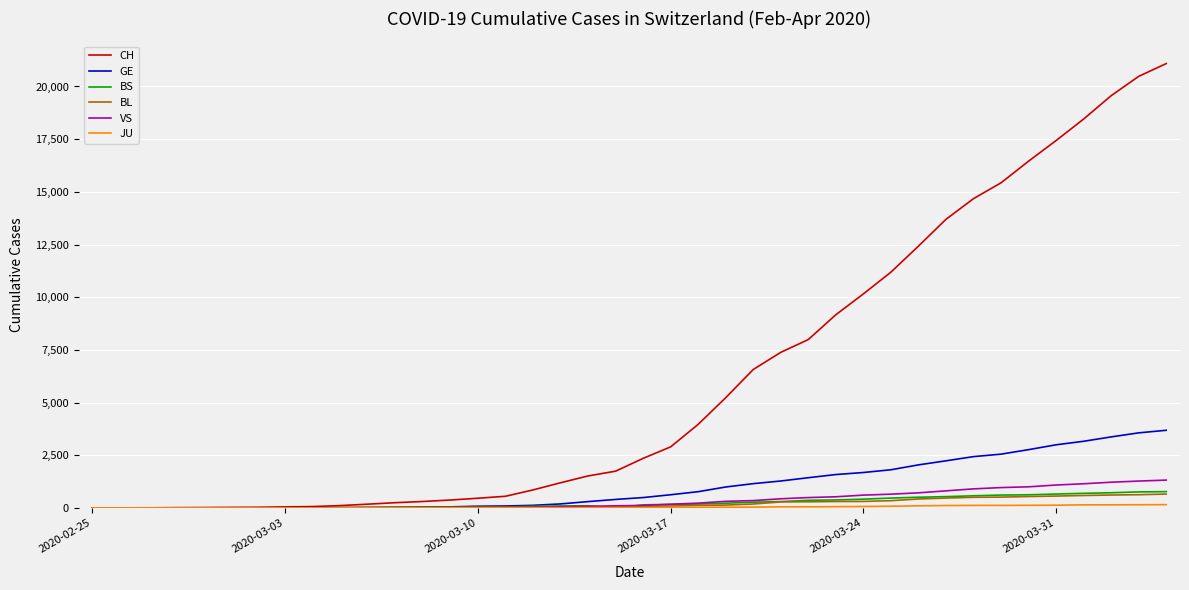

What is the maximum value for GE?

3683